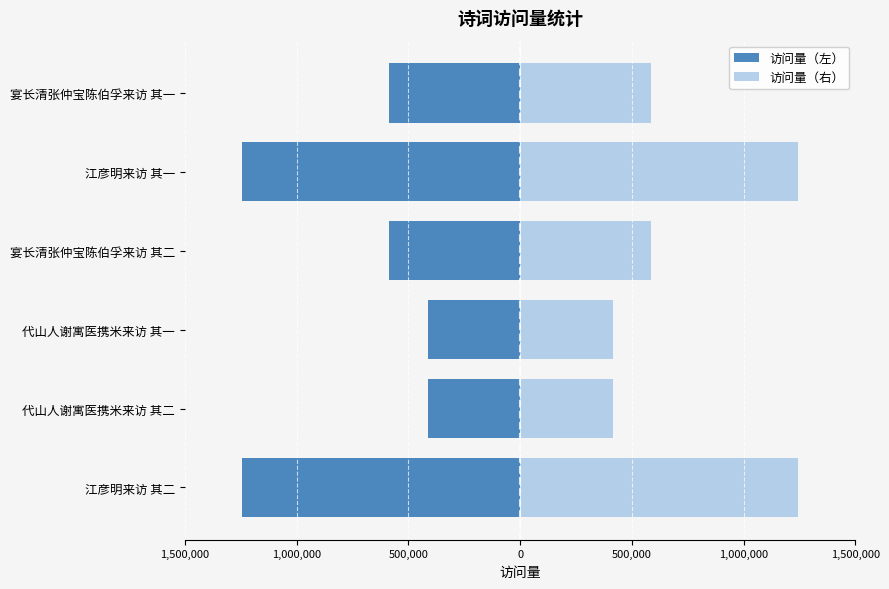

How many data points in 访问量（右） are less than 584879?

3